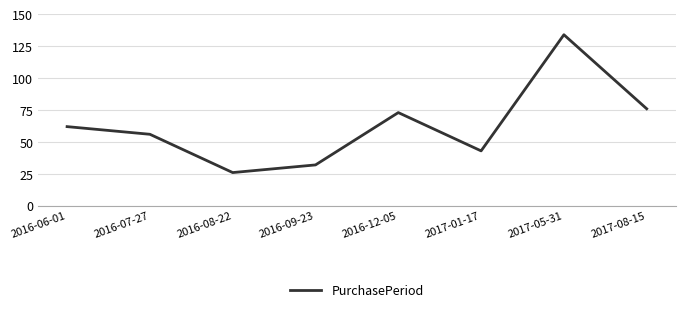

List the labels in order of value, largest first.

2017-05-31, 2017-08-15, 2016-12-05, 2016-06-01, 2016-07-27, 2017-01-17, 2016-09-23, 2016-08-22